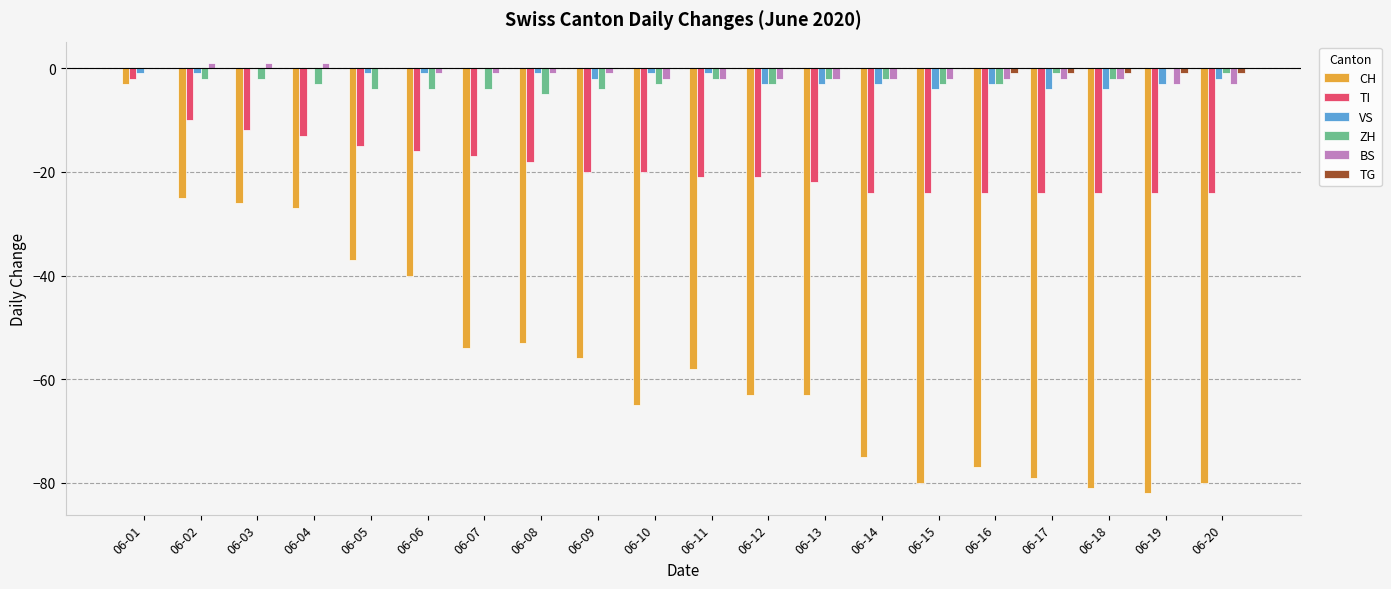

The value of TG at 06-07 is 0. True or false?

True